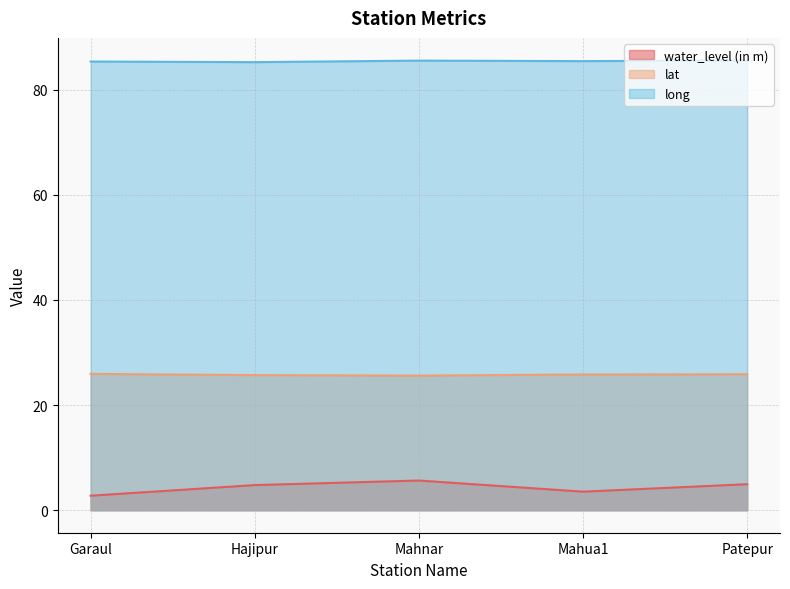

Is it true that lat equals 43.2 at Garaul?

False